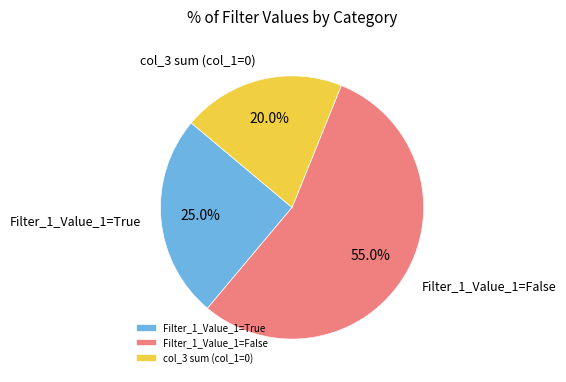

Does any single category account for the majority?

Yes